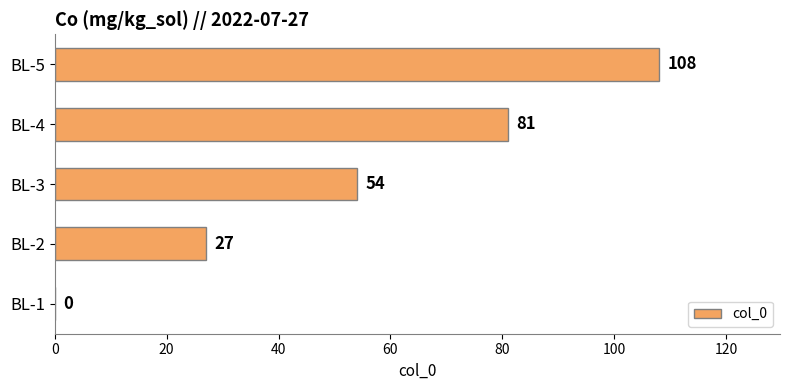

What is the average value?

54